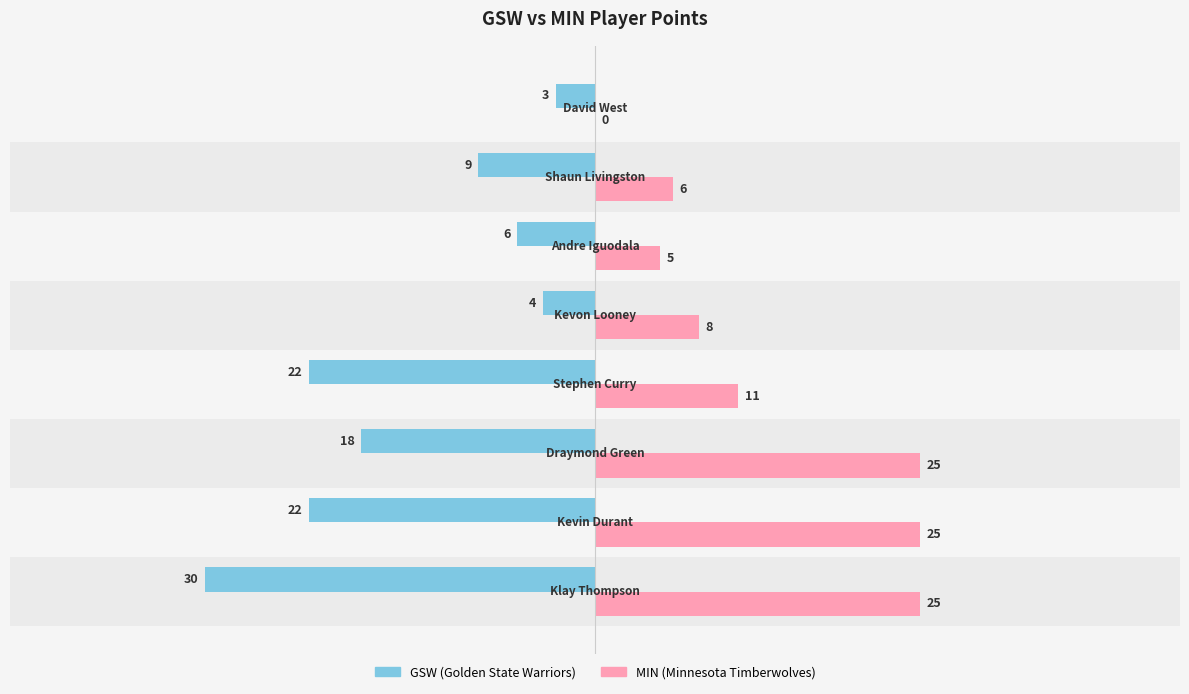

Count the number of categories in the chart.

8